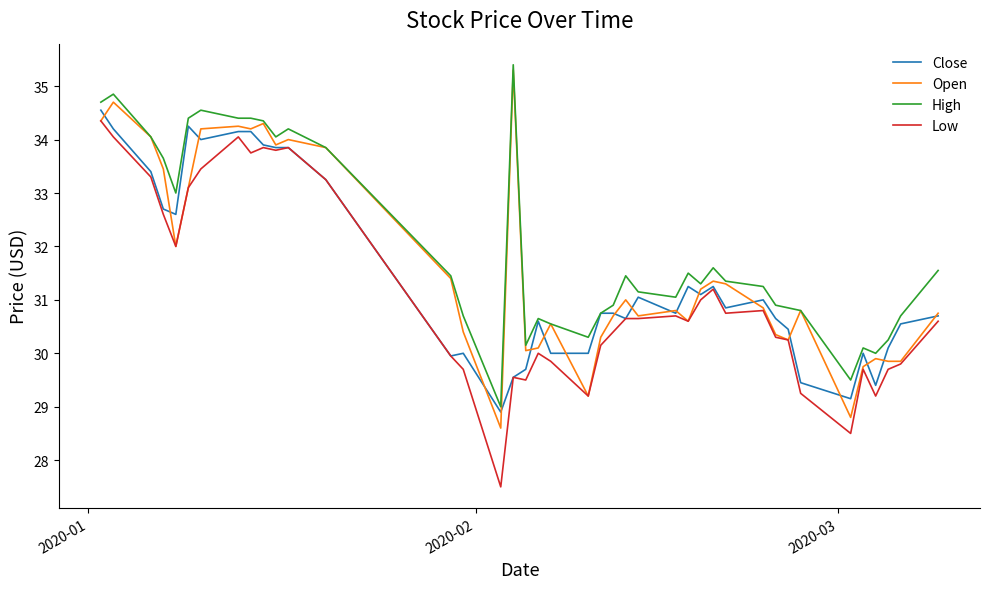

What is the difference between the maximum and minimum values in the High series?

6.4